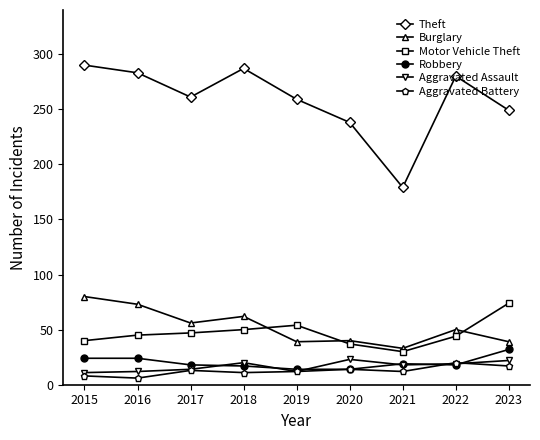

What is the spread (max minus min) of values at 2019?

247